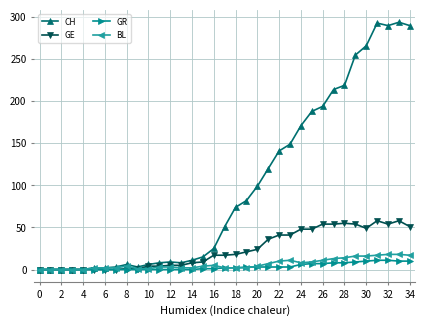

What is the maximum value shown in the chart?

294